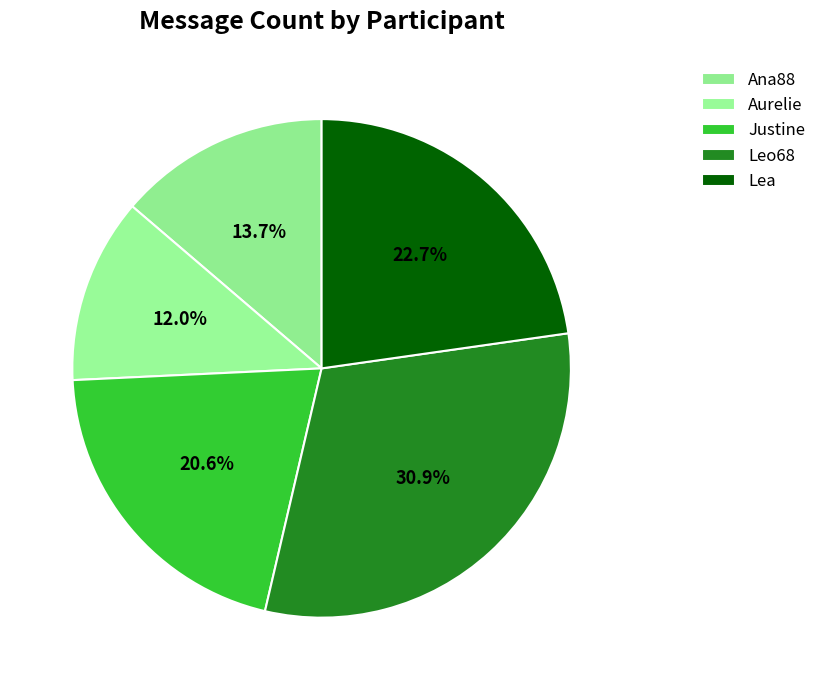

Does Leo68 represent more than half of the total?

No